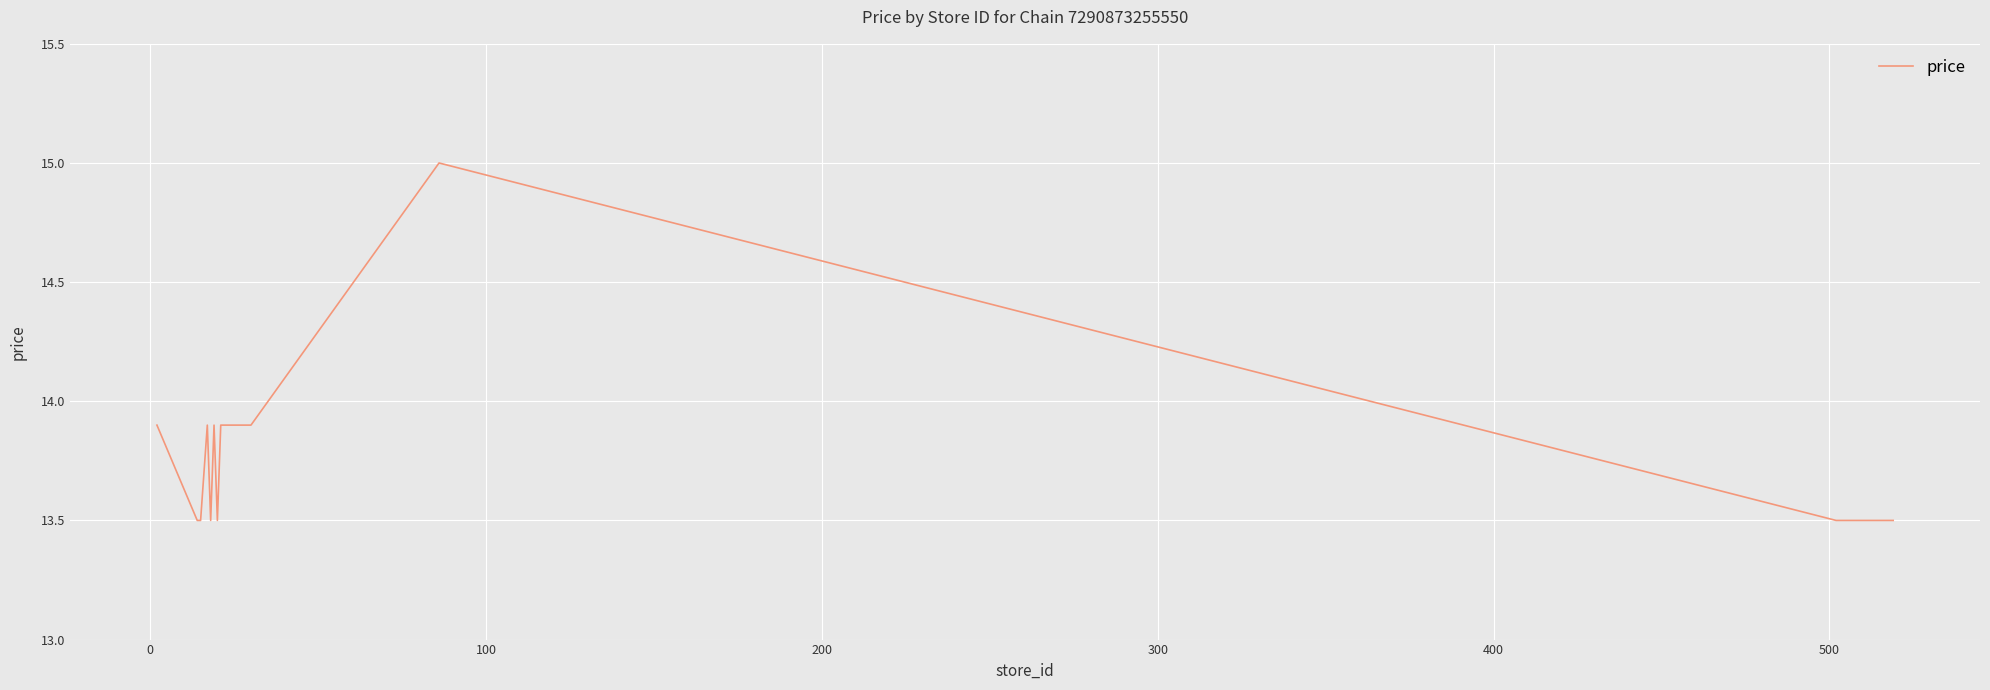

What is the maximum value shown in the chart?

15.0